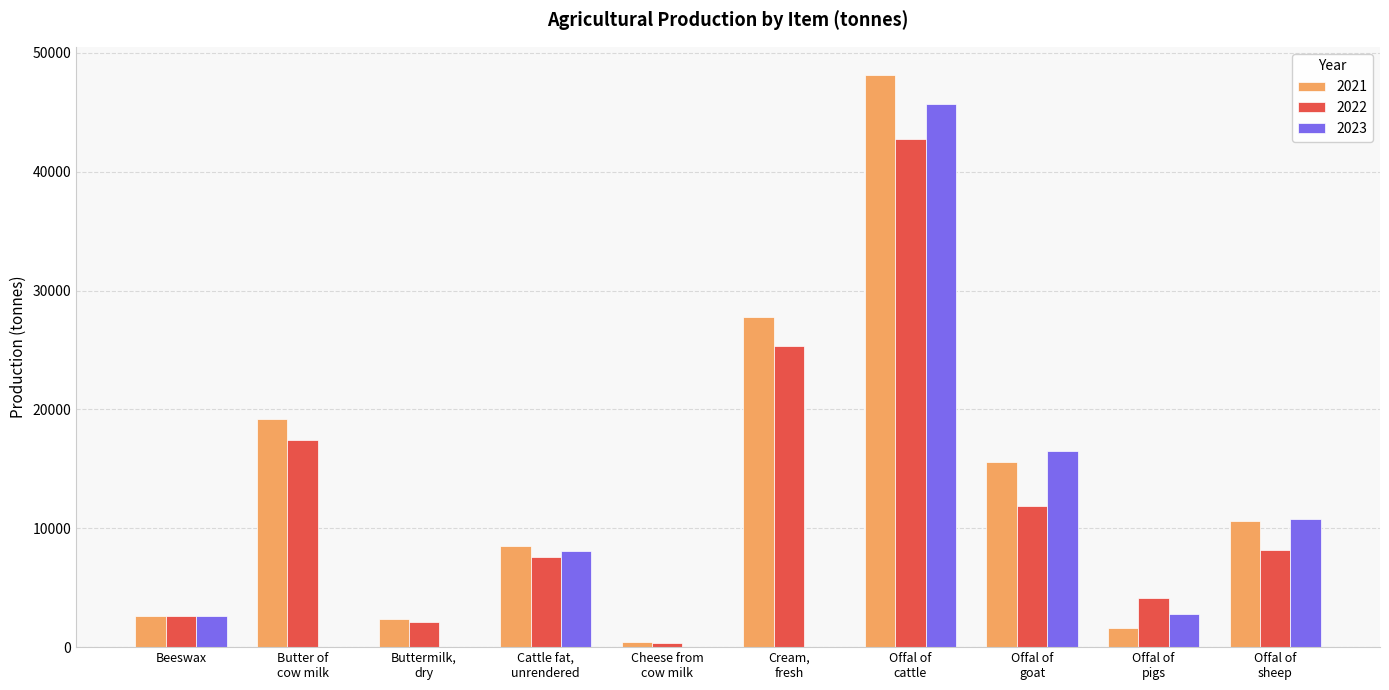

Are the bars horizontal?

No